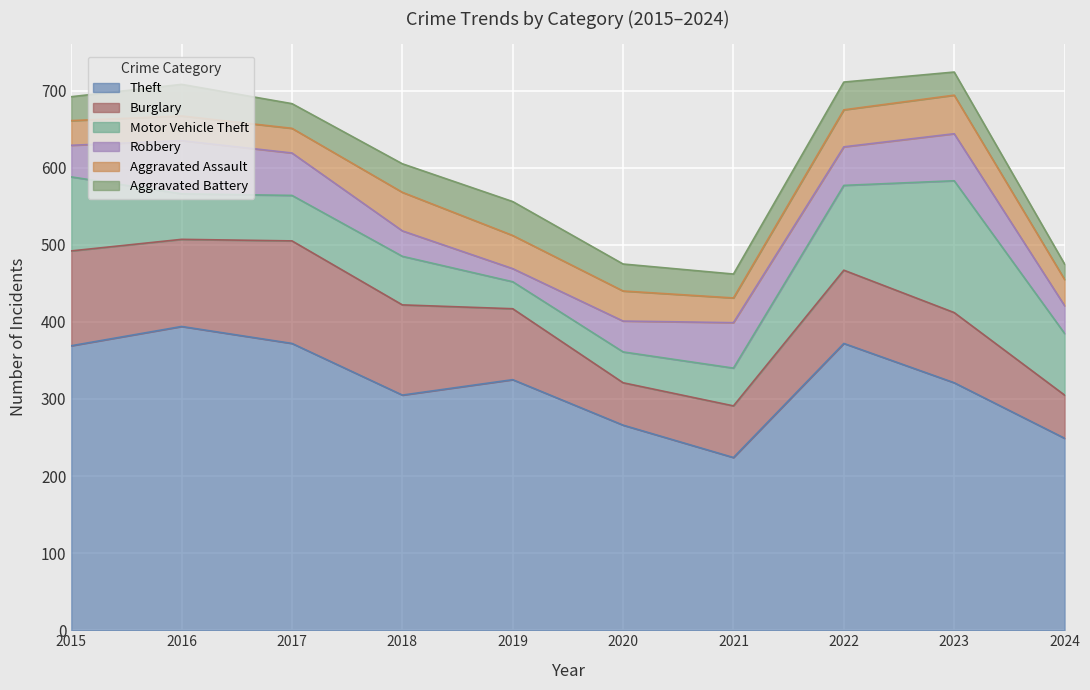

What is the difference between the second highest and minimum values in the Robbery series?

44